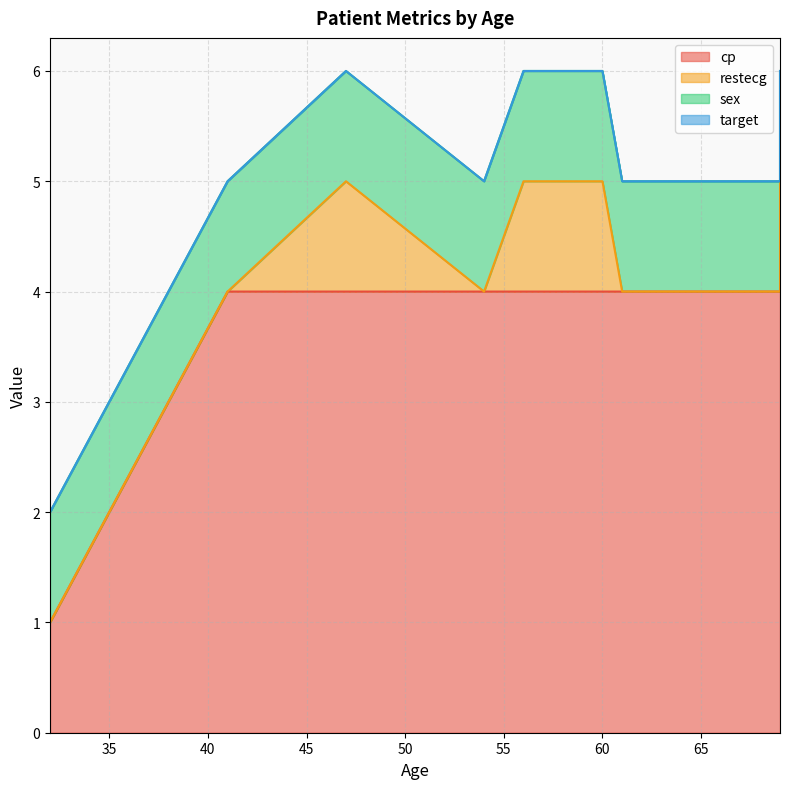

The cp series shows 4 at 56. True or false?

True